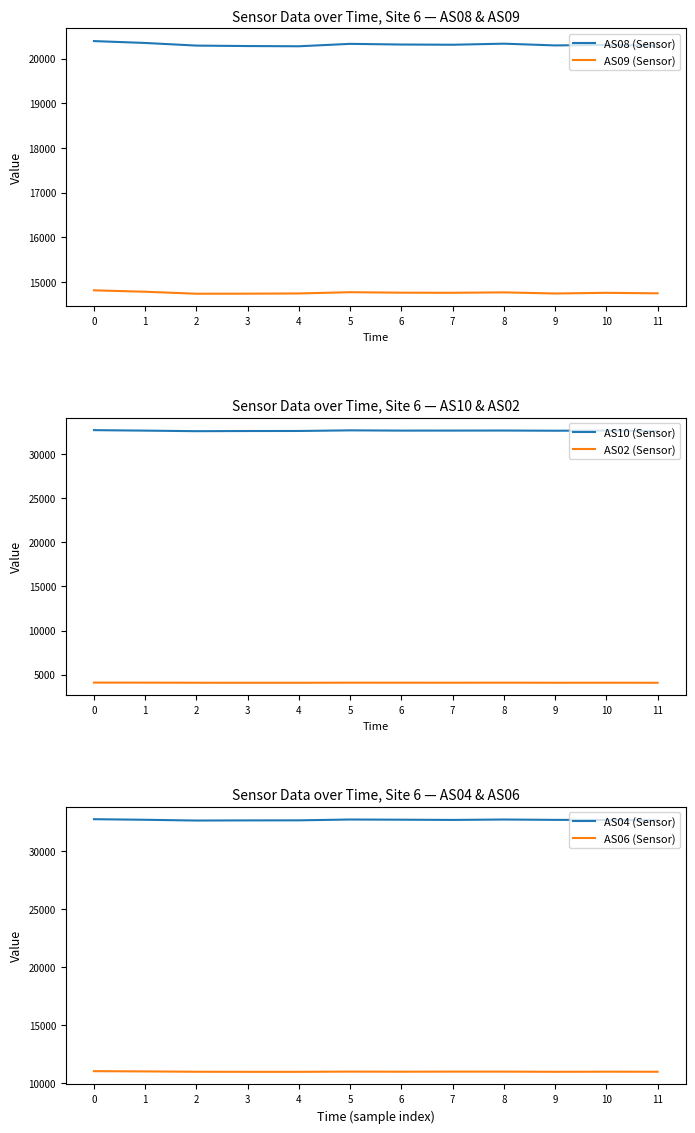

What is the value of the AS09 (Sensor) point at the 8th from the left?

14755